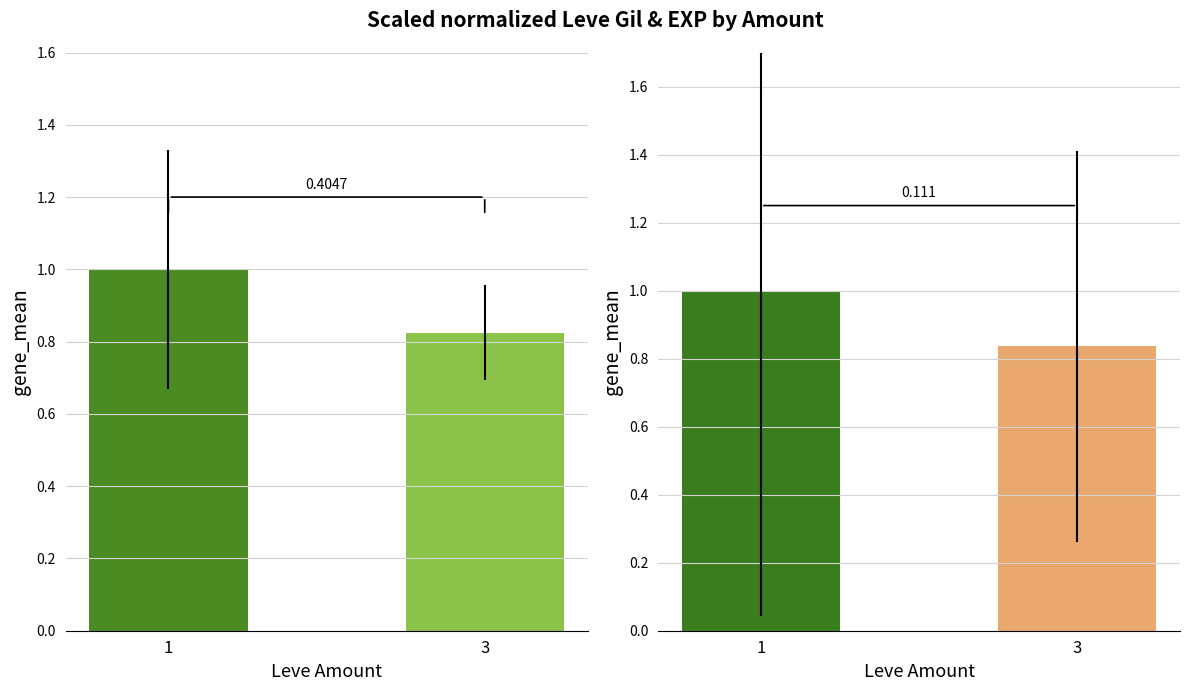

What is the sum of all Leve EXP values?

1.8